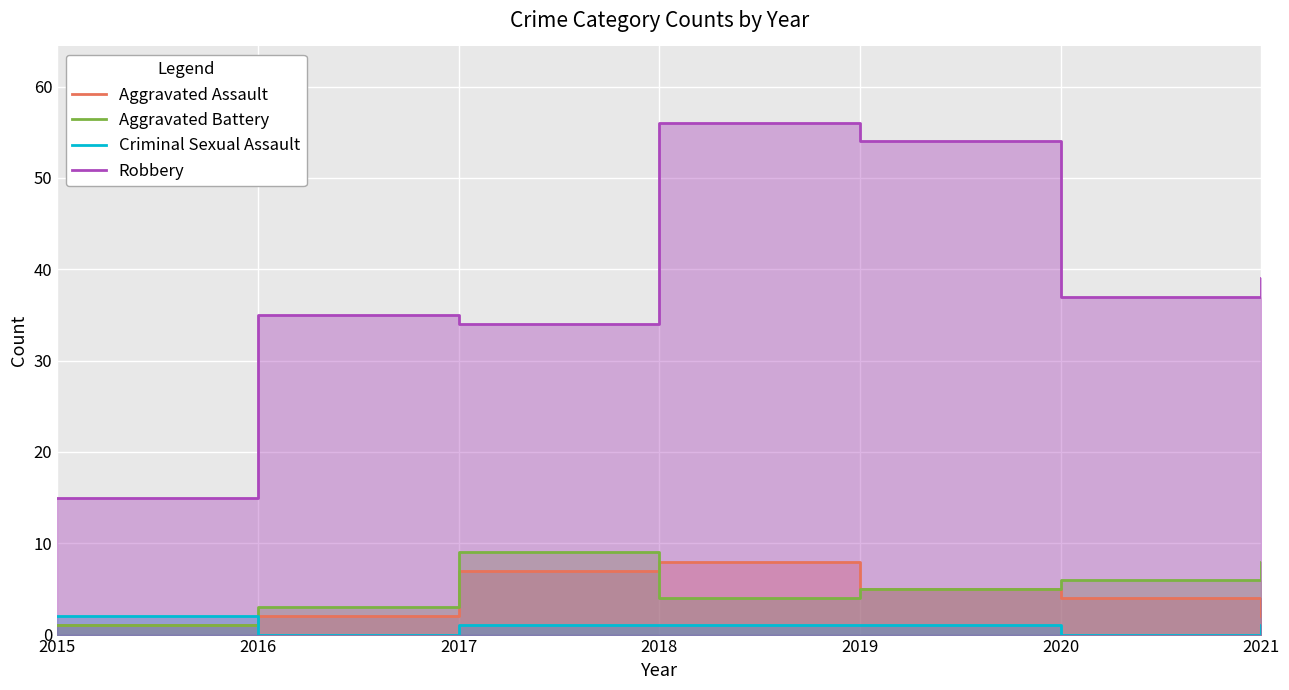

Which series changed the most between 2016 and 2020?

Aggravated Battery